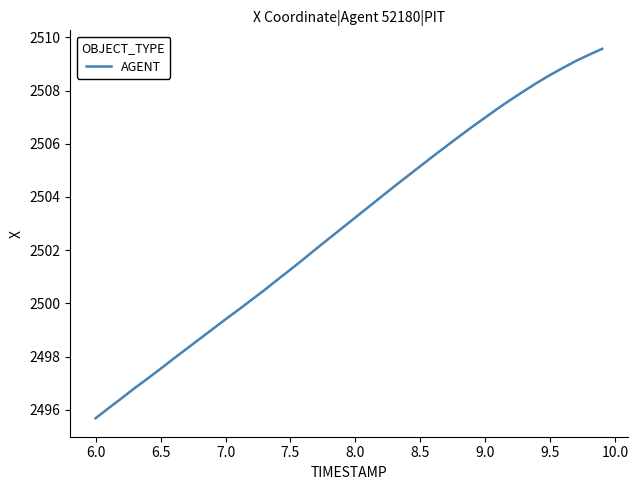

What is the difference between the maximum and minimum values?

13.9